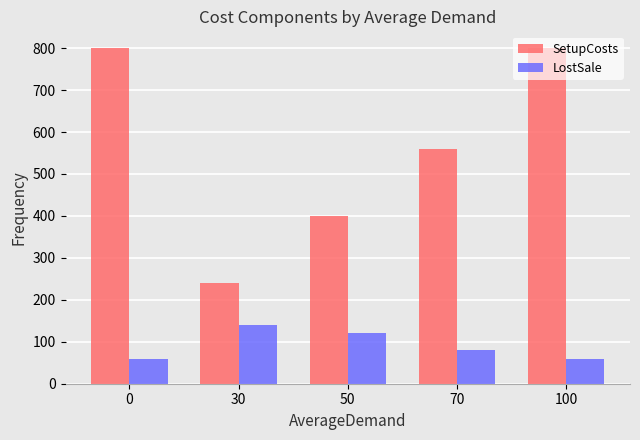

What is the total value across all series at 0?

860